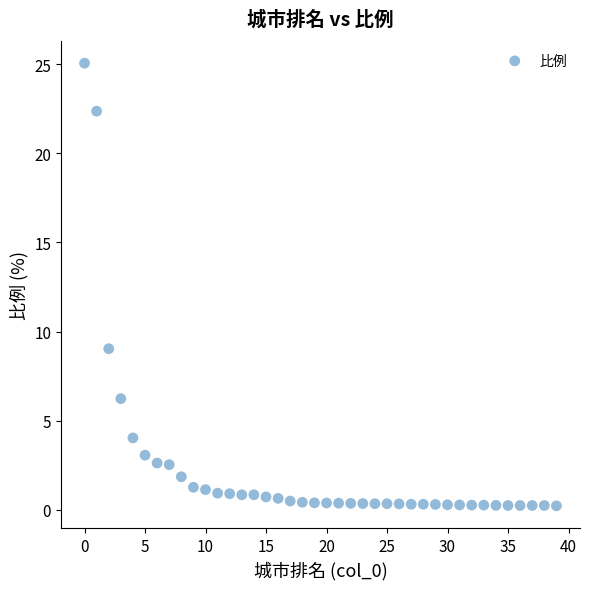

What Y value in the scatter plot is closest to 12?

9.0